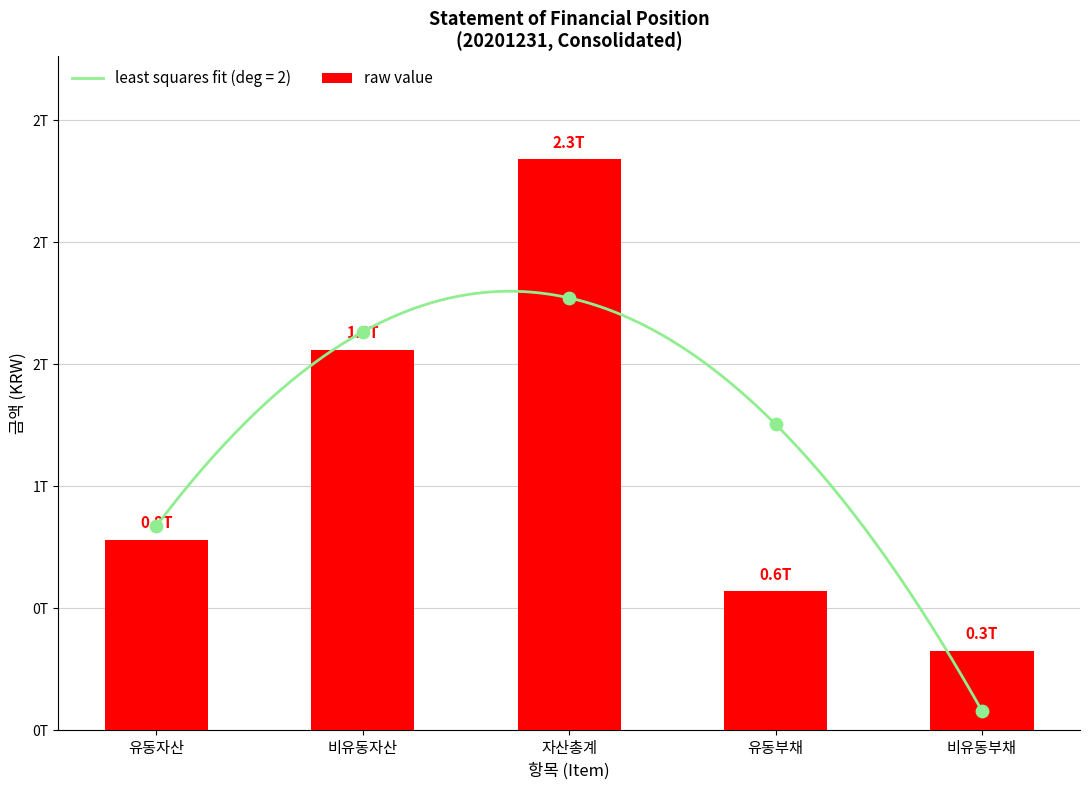

Which has a higher value, 비유동자산 or 비유동부채?

비유동자산